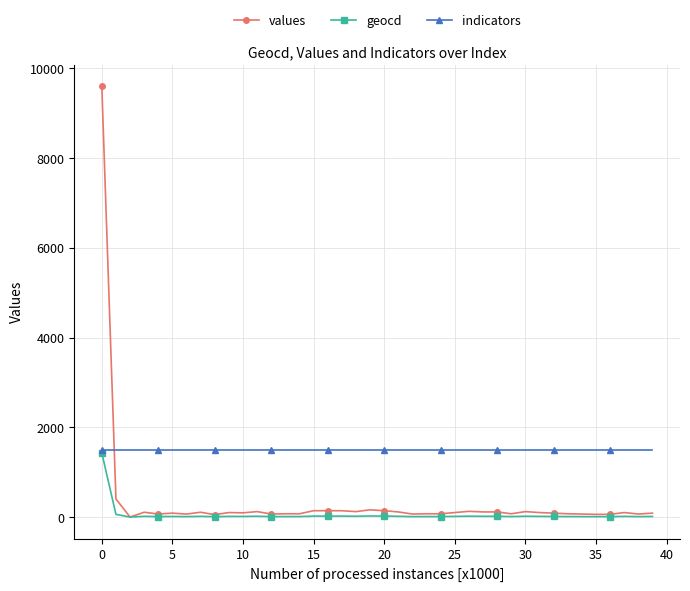

Which series ends up on top after the final intersection of values and indicators?

indicators